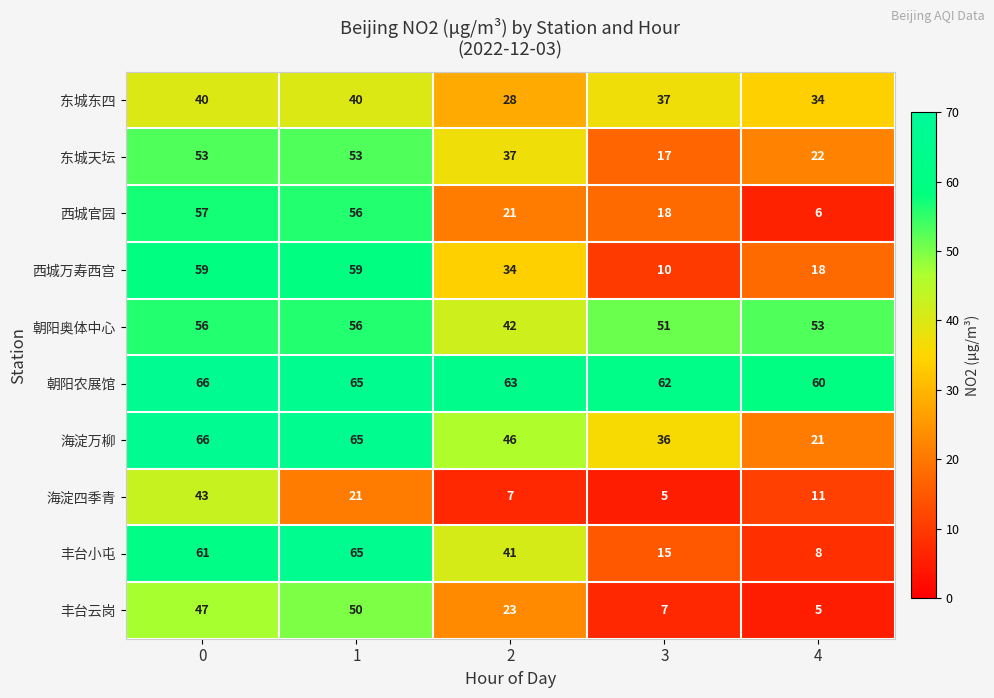

Count the number of categories in the chart.

5